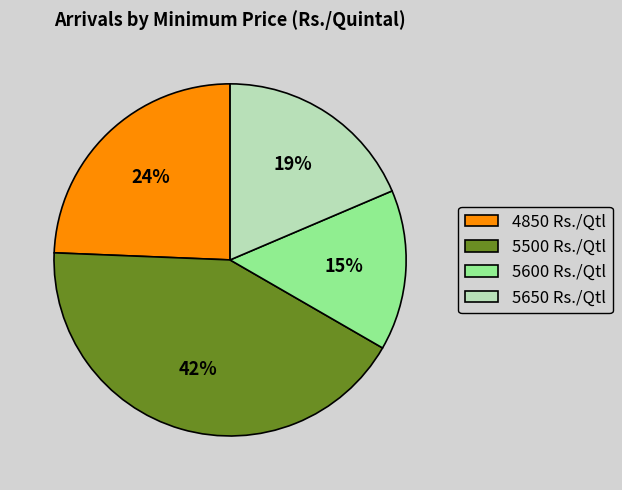

Approximately how many times larger is the value at 4850 Rs./Qtl compared to 5500 Rs./Qtl?

0.6